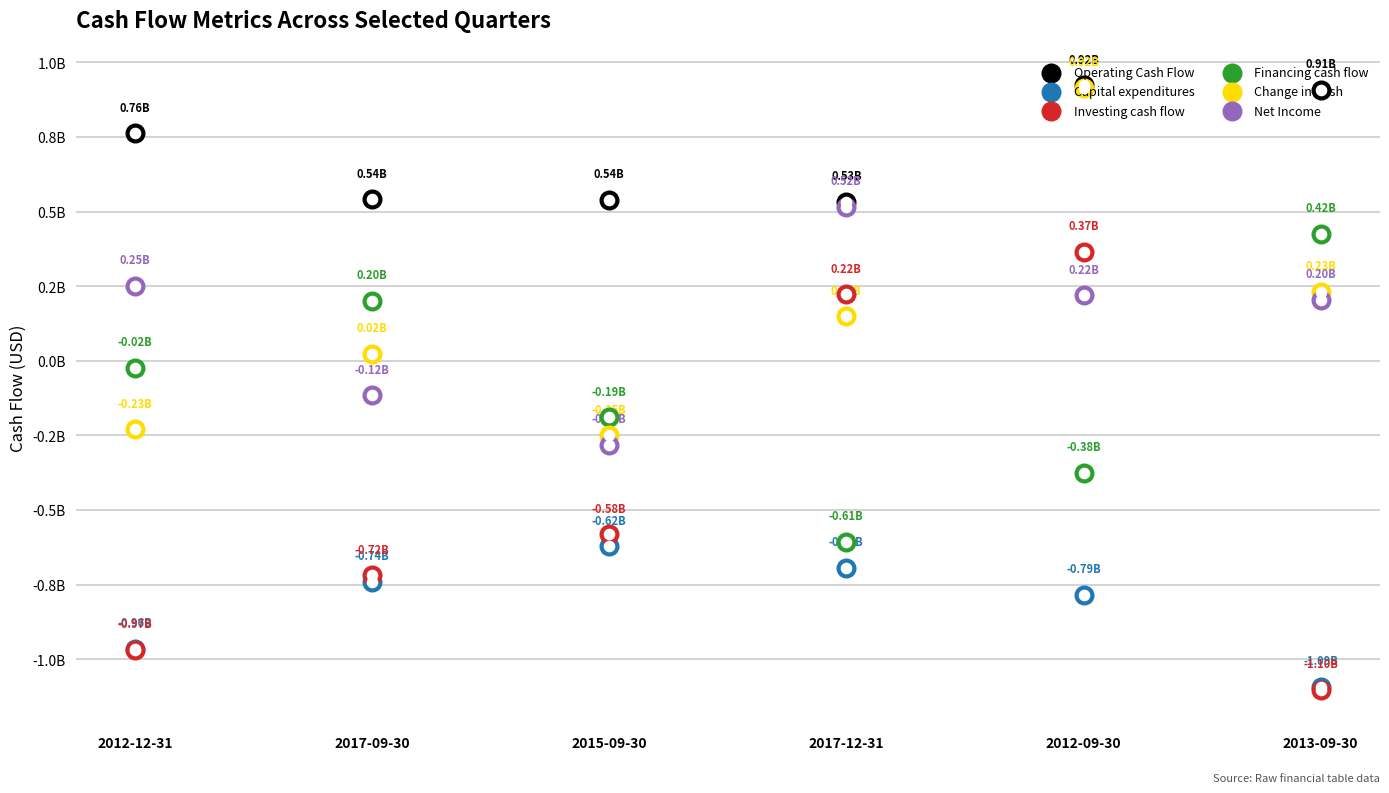

At how many categories does at least one series exceed 0?

6